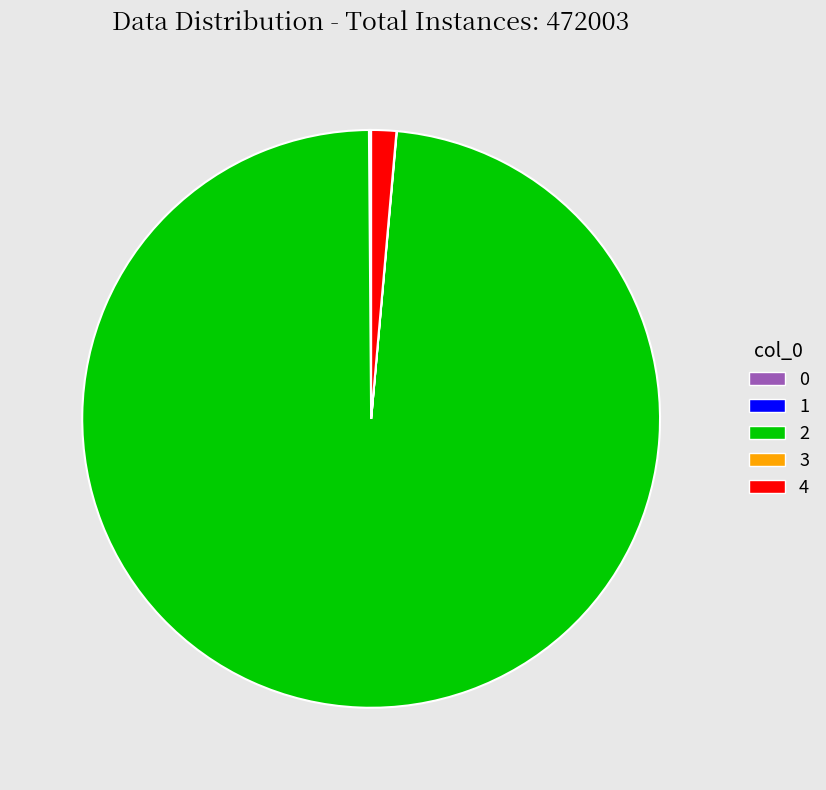

Is there a majority slice in this chart?

Yes